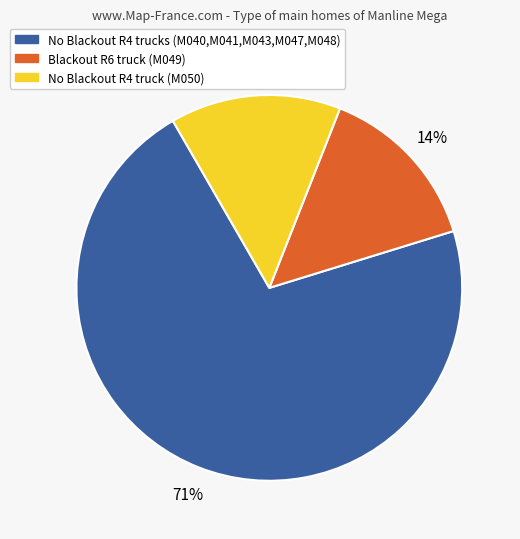

To the nearest percent, what is the average slice percentage?

33%